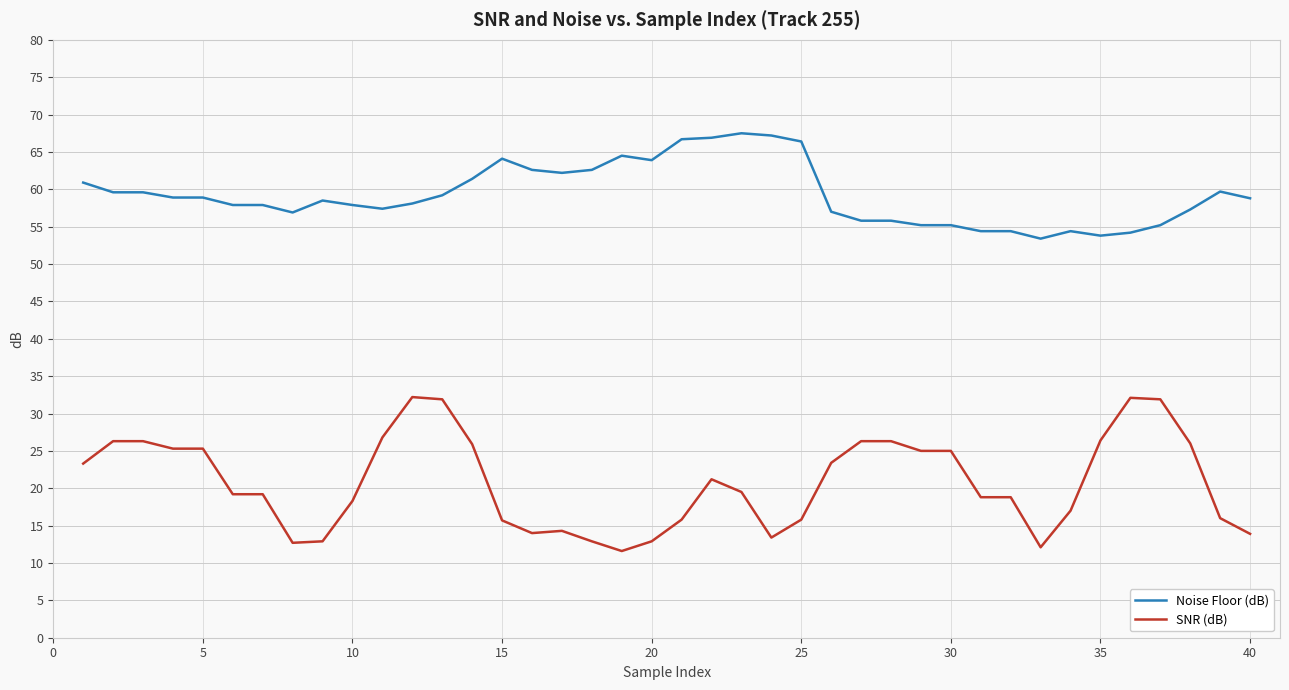

True or false: Noise Floor (dB) and SNR (dB) intersect in this chart.

False